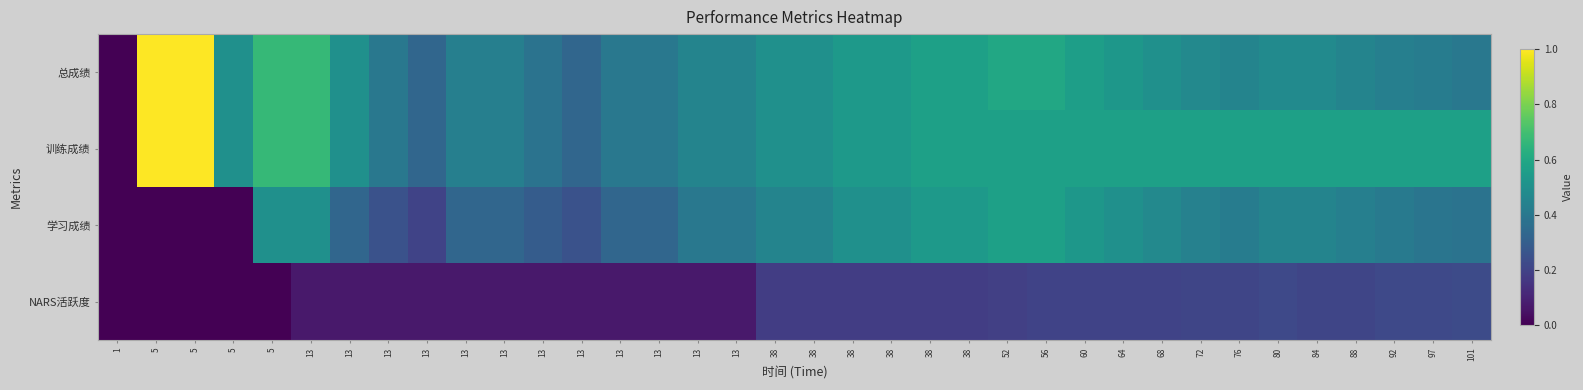

Reading left to right, extract all data points from this chart.

总成绩: 1=0.0	5=1.0	5=1.0	5=0.5	5=0.7	13=0.7	13=0.5	13=0.4	13=0.3	13=0.4	13=0.4	13=0.4	13=0.3	13=0.4	13=0.4	13=0.5	13=0.5	38=0.5	38=0.5	38=0.5	38=0.5	38=0.6	38=0.6	52=0.6	56=0.6	60=0.6	64=0.5	68=0.5	72=0.5	76=0.5	80=0.5	84=0.5	88=0.5	92=0.4	97=0.4	101=0.4
训练成绩: 1=0.0	5=1.0	5=1.0	5=0.5	5=0.7	13=0.7	13=0.5	13=0.4	13=0.3	13=0.4	13=0.4	13=0.4	13=0.3	13=0.4	13=0.4	13=0.5	13=0.5	38=0.5	38=0.5	38=0.5	38=0.5	38=0.6	38=0.6	52=0.6	56=0.6	60=0.6	64=0.6	68=0.6	72=0.6	76=0.6	80=0.6	84=0.6	88=0.6	92=0.6	97=0.6	101=0.6
学习成绩: 1=0.0	5=0.0	5=0.0	5=0.0	5=0.5	13=0.5	13=0.3	13=0.2	13=0.2	13=0.3	13=0.3	13=0.3	13=0.2	13=0.3	13=0.3	13=0.4	13=0.4	38=0.5	38=0.5	38=0.5	38=0.5	38=0.5	38=0.5	52=0.6	56=0.6	60=0.5	64=0.5	68=0.5	72=0.4	76=0.4	80=0.5	84=0.5	88=0.4	92=0.4	97=0.4	101=0.4
NARS活跃度: 1=0.0	5=0.0	5=0.0	5=0.0	5=0.0	13=0.1	13=0.1	13=0.1	13=0.1	13=0.1	13=0.1	13=0.1	13=0.1	13=0.1	13=0.1	13=0.1	13=0.1	38=0.2	38=0.2	38=0.2	38=0.2	38=0.2	38=0.2	52=0.2	56=0.2	60=0.2	64=0.2	68=0.2	72=0.2	76=0.2	80=0.2	84=0.2	88=0.2	92=0.2	97=0.2	101=0.2